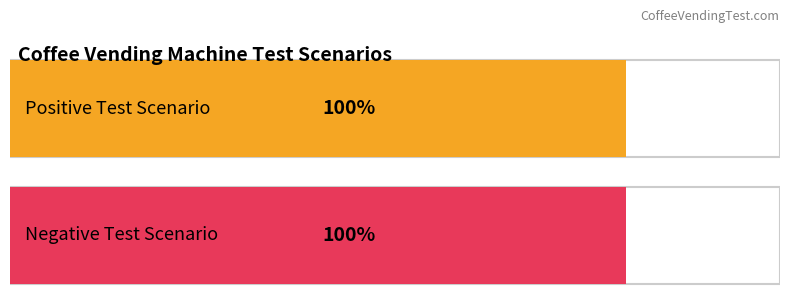

Are the bars horizontal?

Yes